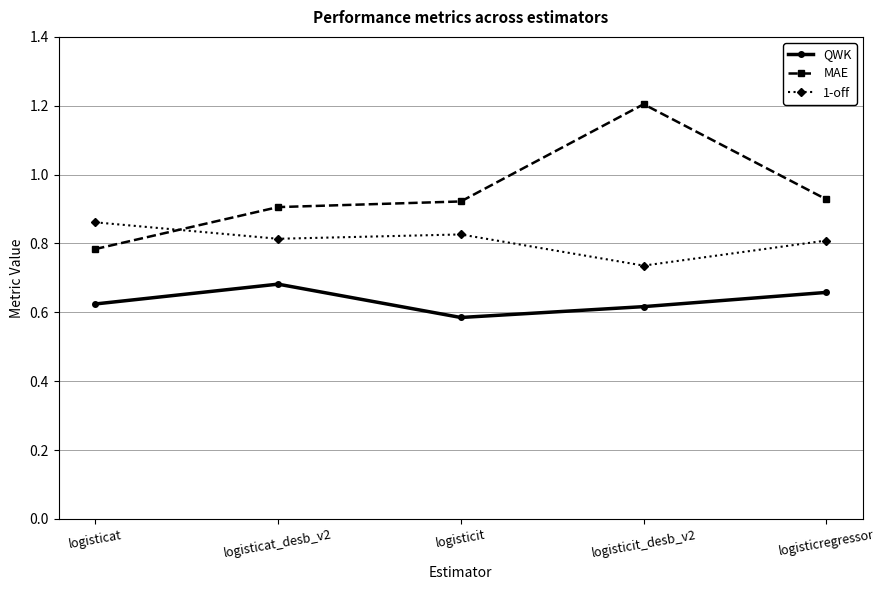

At which category does QWK reach its first local valley?

logisticit